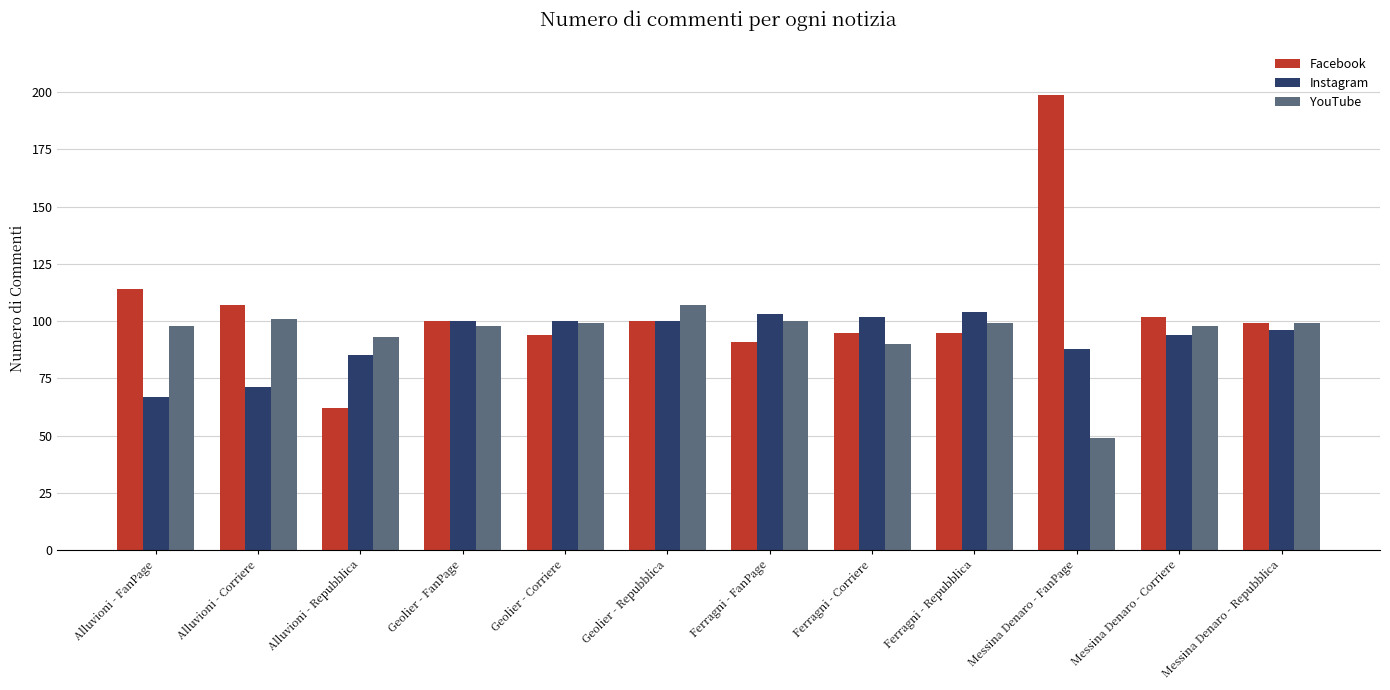

Which category has the highest value across all series?

Messina Denaro - FanPage